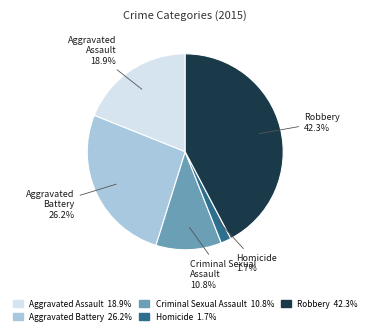

Combined, what portion of the pie is Homicide and Robbery?

44.0%